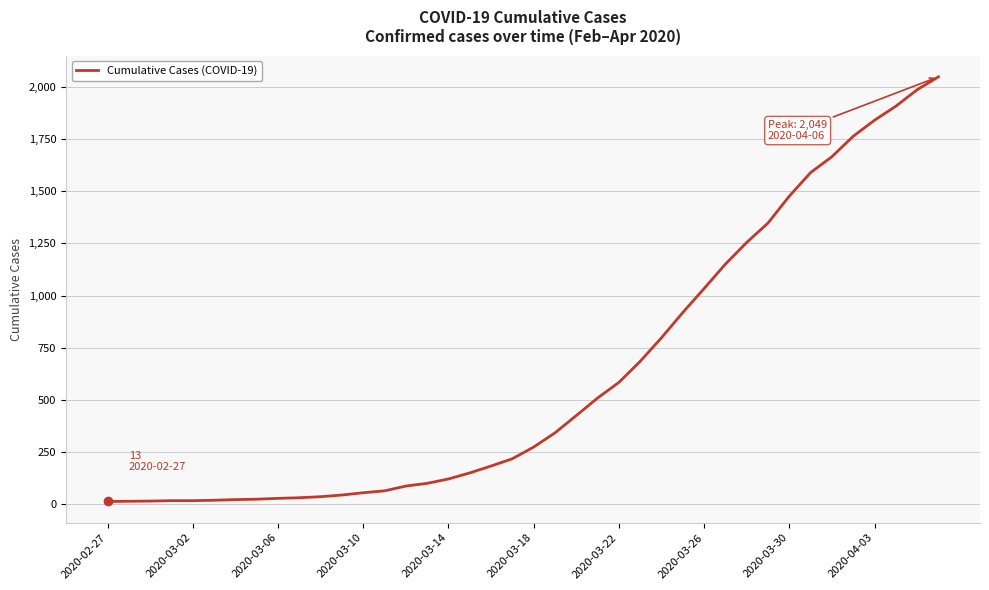

What is the greatest value displayed?

2049